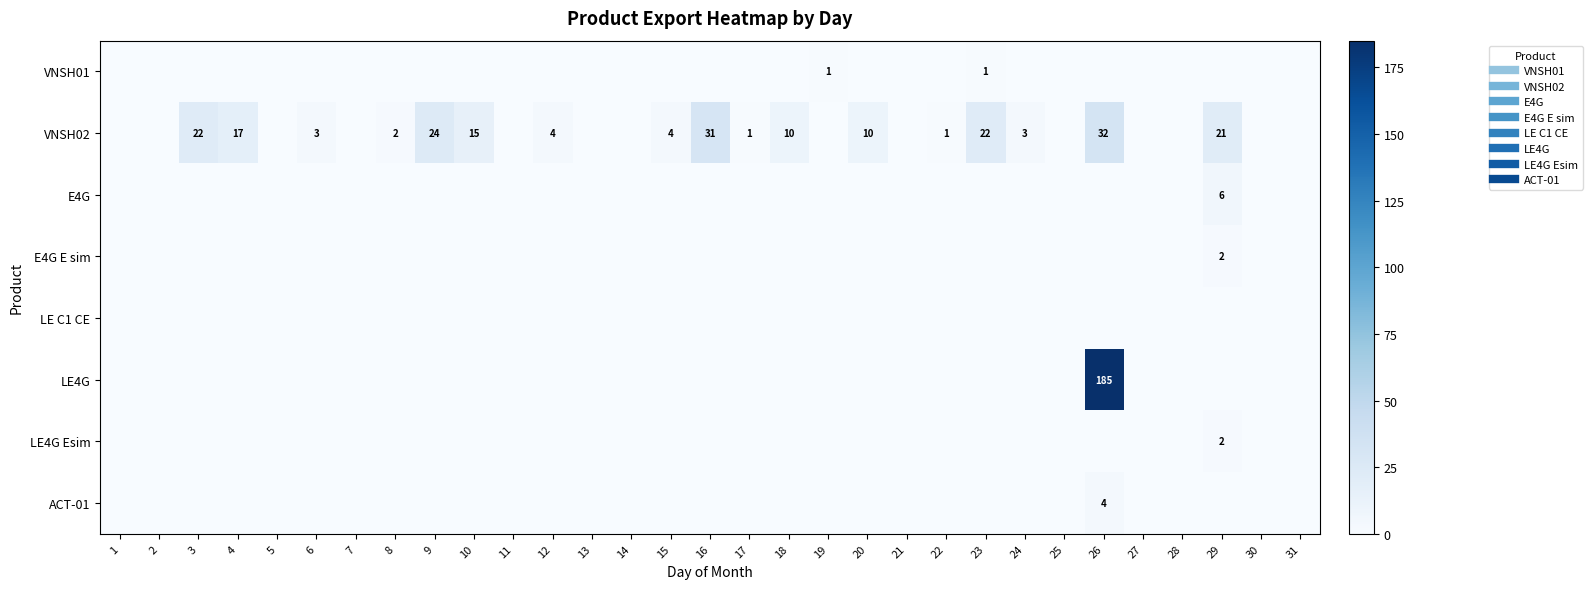

Rank the series by their maximum value, from lowest to highest.

LE C1 CE, VNSH01, E4G E sim, LE4G Esim, ACT-01, E4G, VNSH02, LE4G